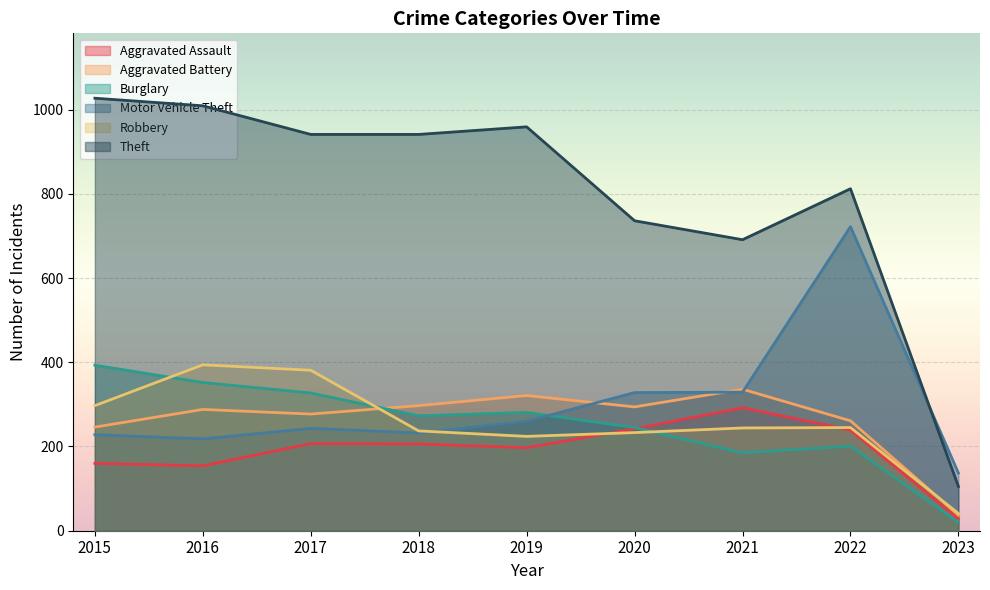

In Robbery, how many points are higher than both neighbors (excluding endpoints)?

2